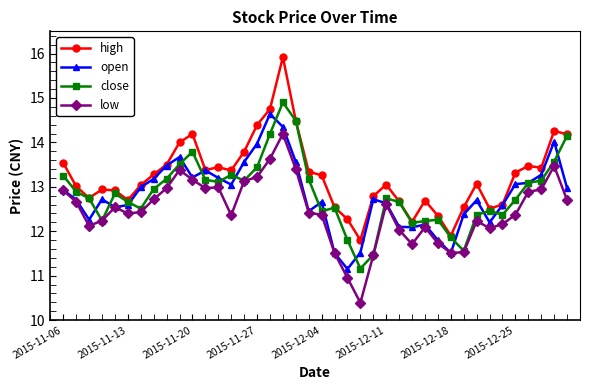

Which series ends up on top after the final intersection of close and open?

close